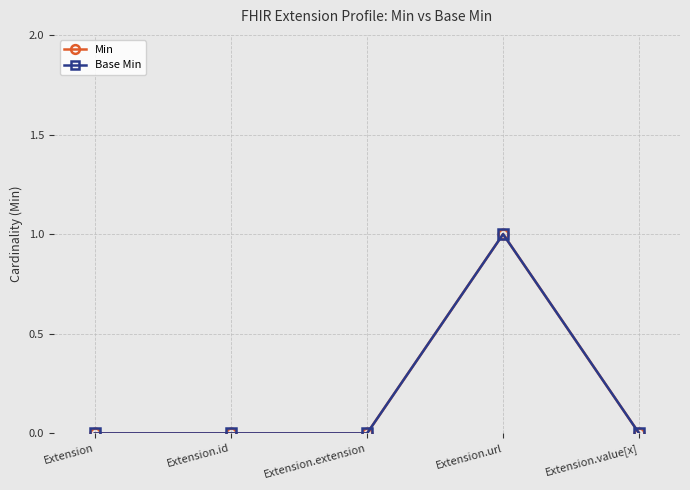

Reading left to right, what are all the values shown in this chart?

Min: 0	0	0	1	0
Base Min: 0	0	0	1	0